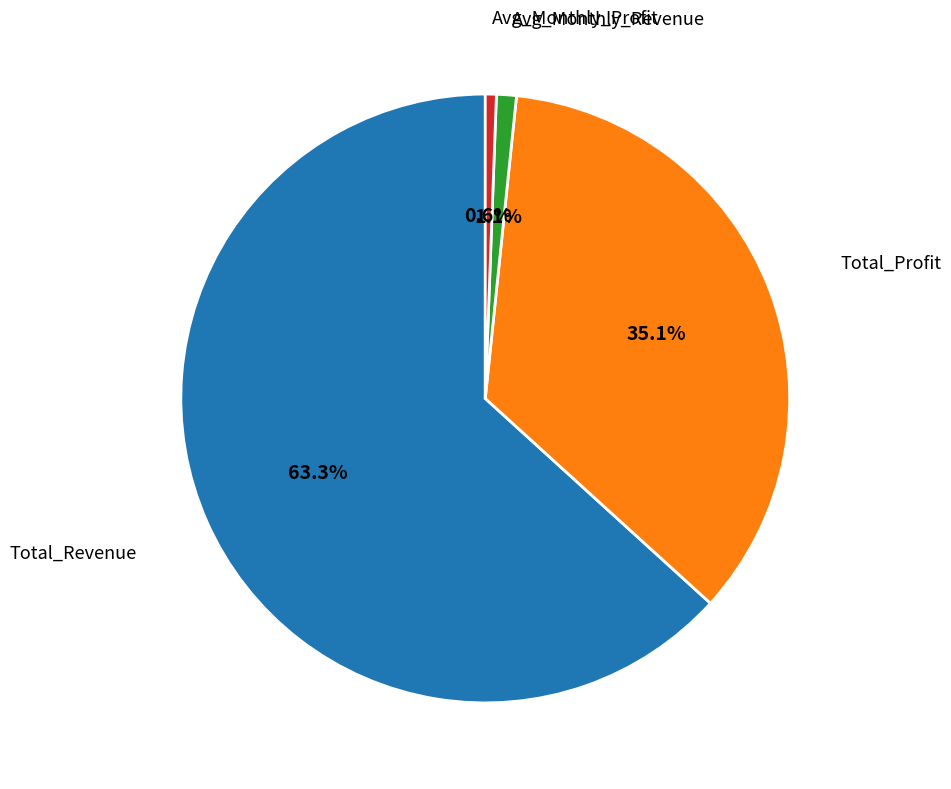

Which category has the biggest portion of the pie?

Total_Revenue